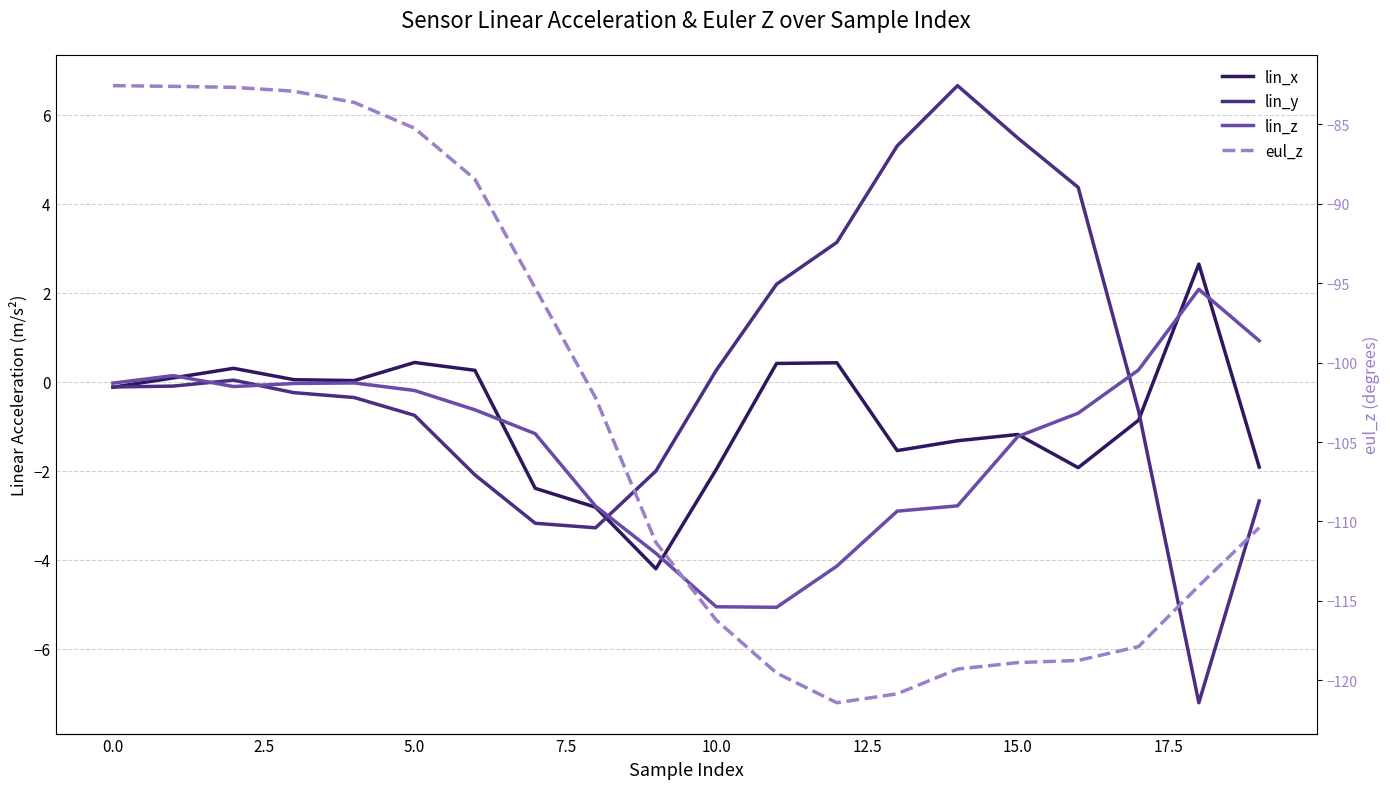

What is the value of the eul_z point at the 18th from the left?

-117.9